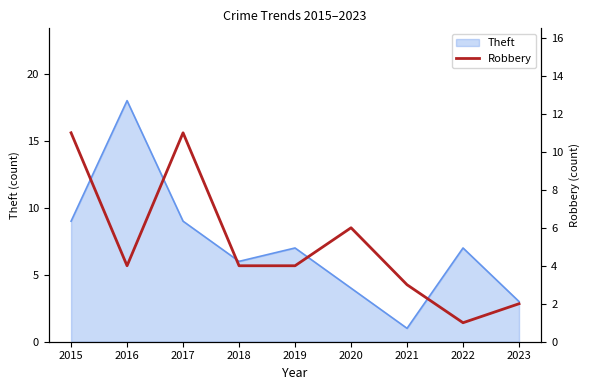

The Theft series shows 9 at 2017. True or false?

True